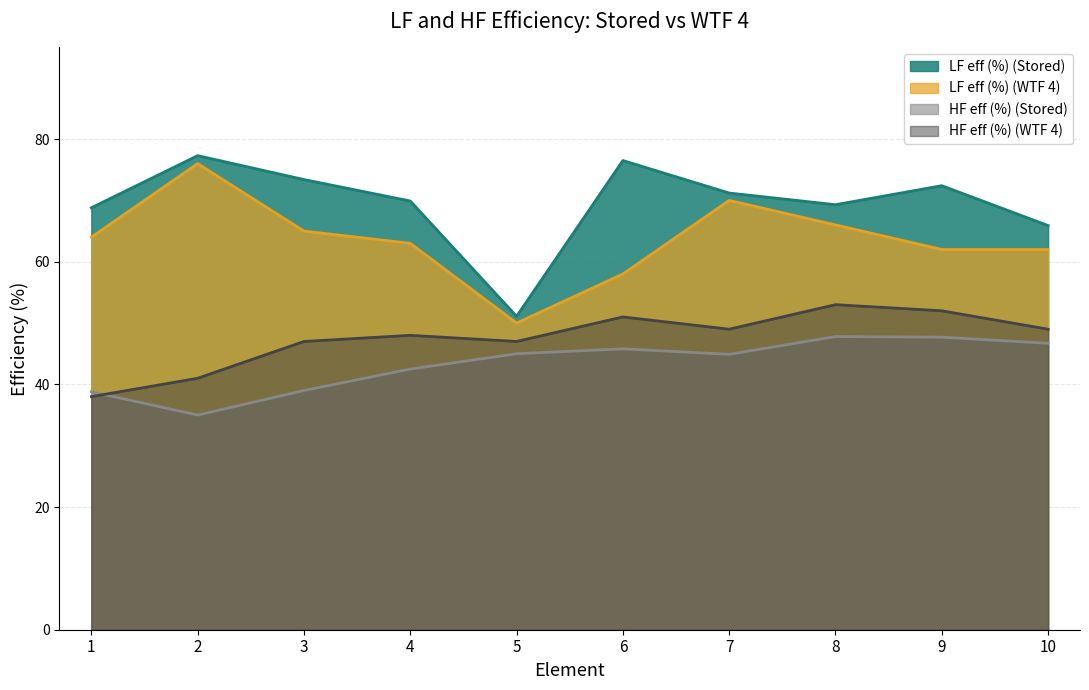

What is the difference between the highest and lowest values at 10?

19.2